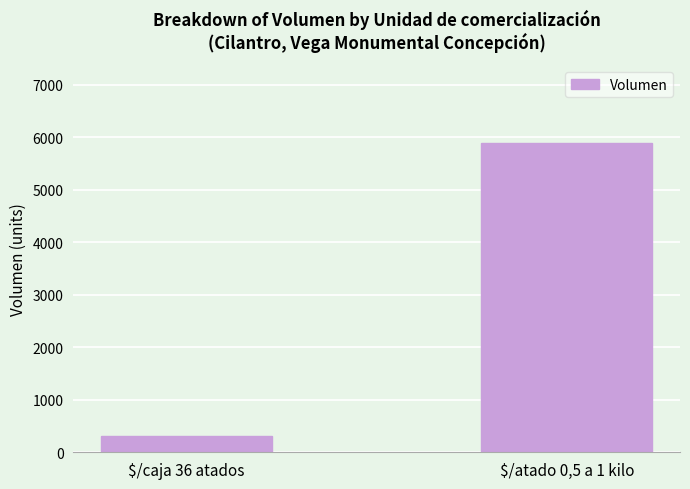

What is the difference between the values at $/caja 36 atados and $/atado 0,5 a 1 kilo?

5590